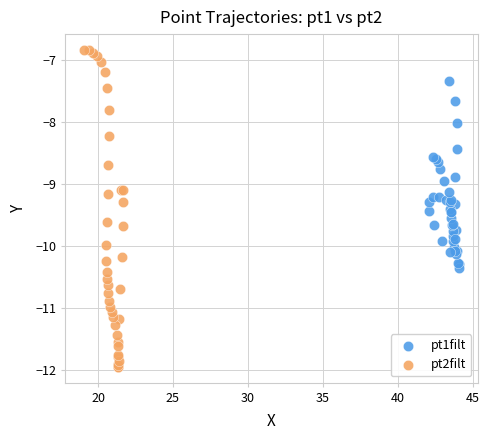

Which series contains the highest Y value?

pt2filt